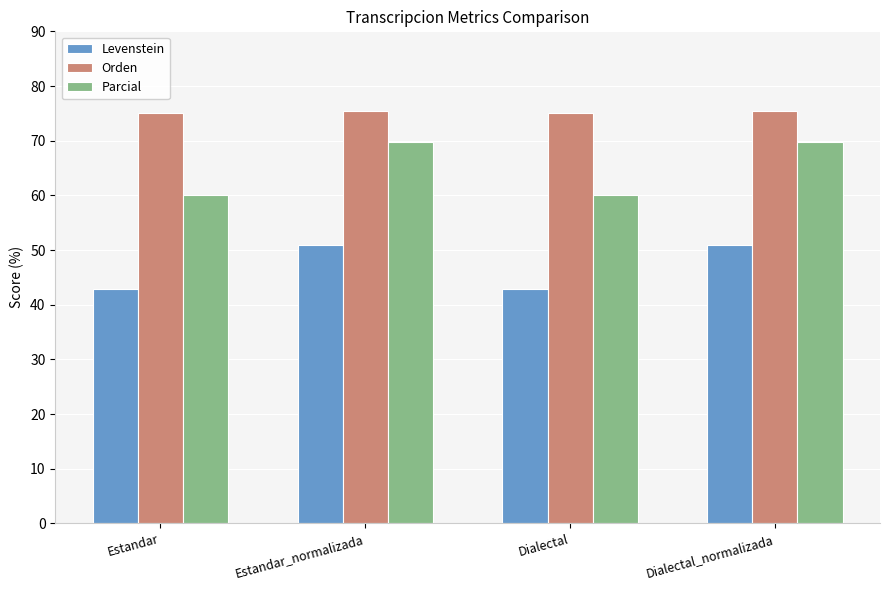

What is the minimum value for Parcial?

60.1